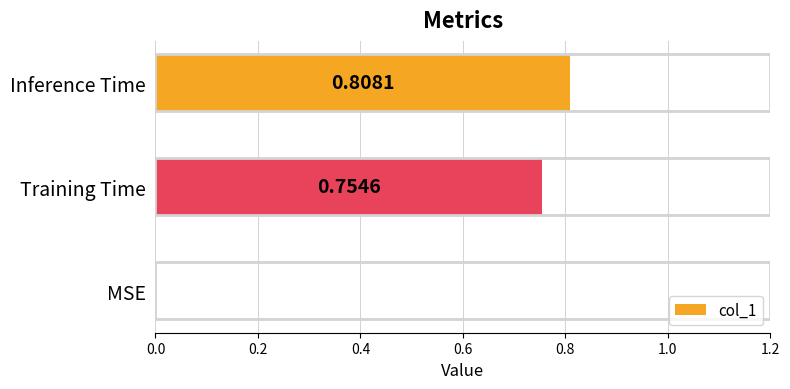

Which has a higher value, Inference Time or MSE?

Inference Time